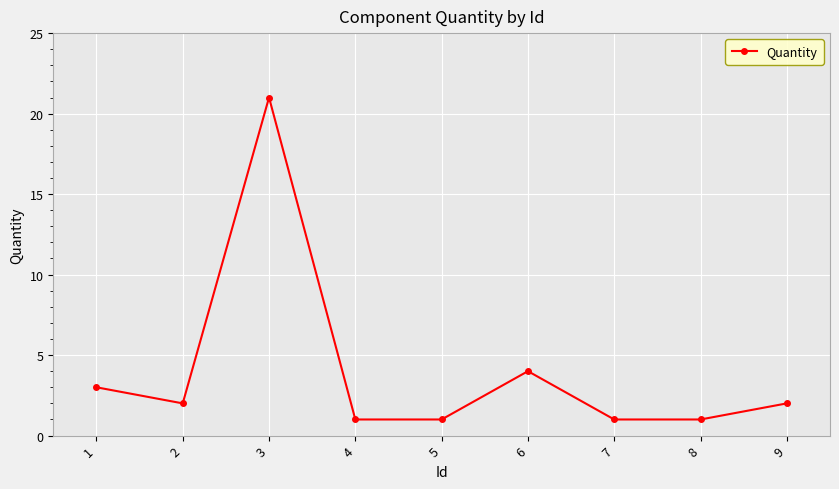

Is it true that the value at 6 is 4?

True